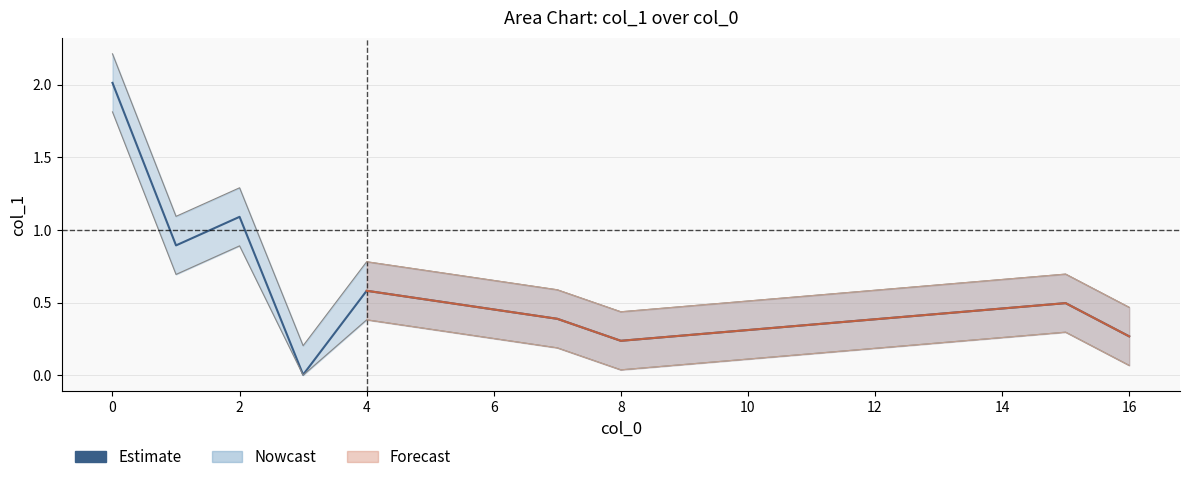

Reading right to left, what are all the values shown in this chart?

0.3	0.5	0.2	0.4	0.6	0.0	1.1	0.9	2.0